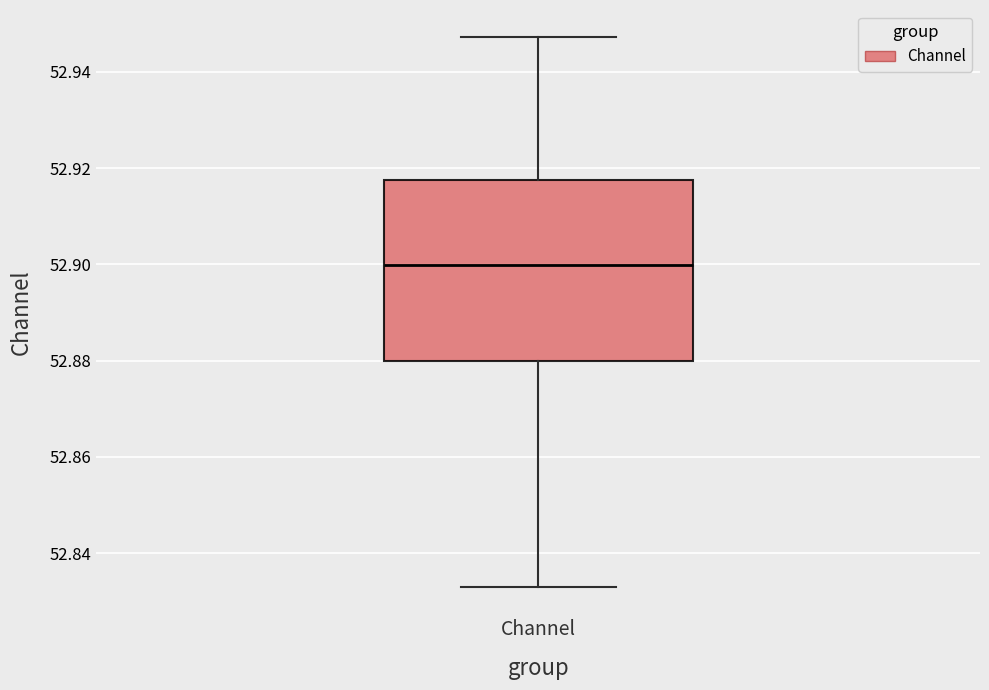

Transcribe this box plot: give where the median line is, the range the box spans, and where the two whiskers end, as read against the y-axis. The values are not printed on the chart, so give them approximately, as read against the axis.

median 52.900, box 52.880 to 52.918, whiskers 52.832 to 52.948